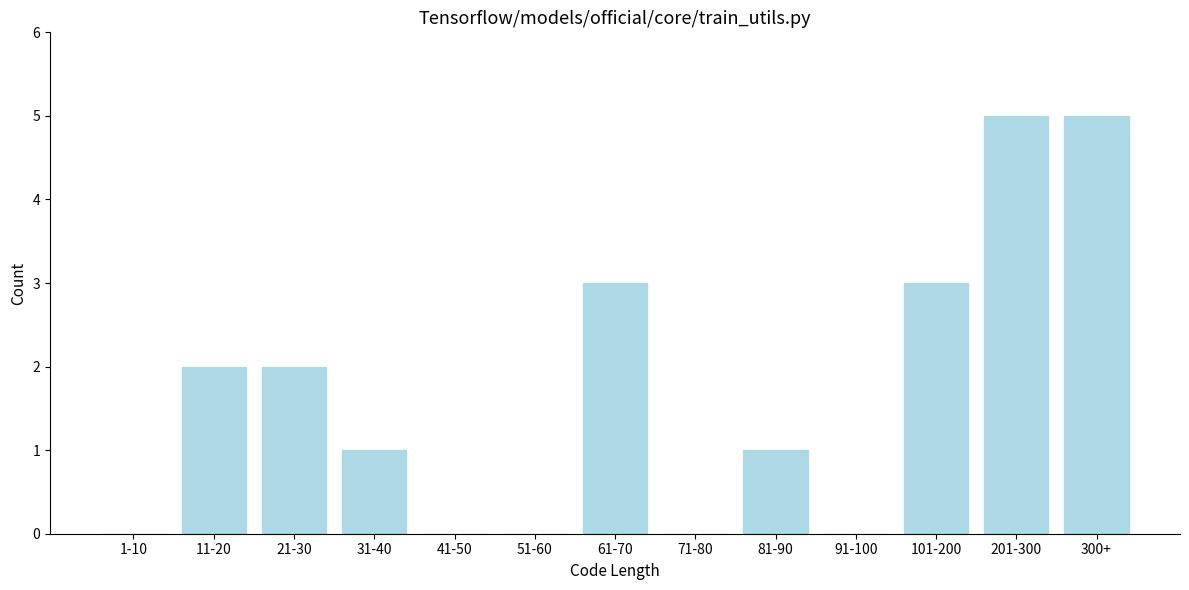

Reading left to right, transcribe all the data shown in this chart.

1-10=0	11-20=2	21-30=2	31-40=1	41-50=0	51-60=0	61-70=3	71-80=0	81-90=1	91-100=0	101-200=3	201-300=5	300+=5